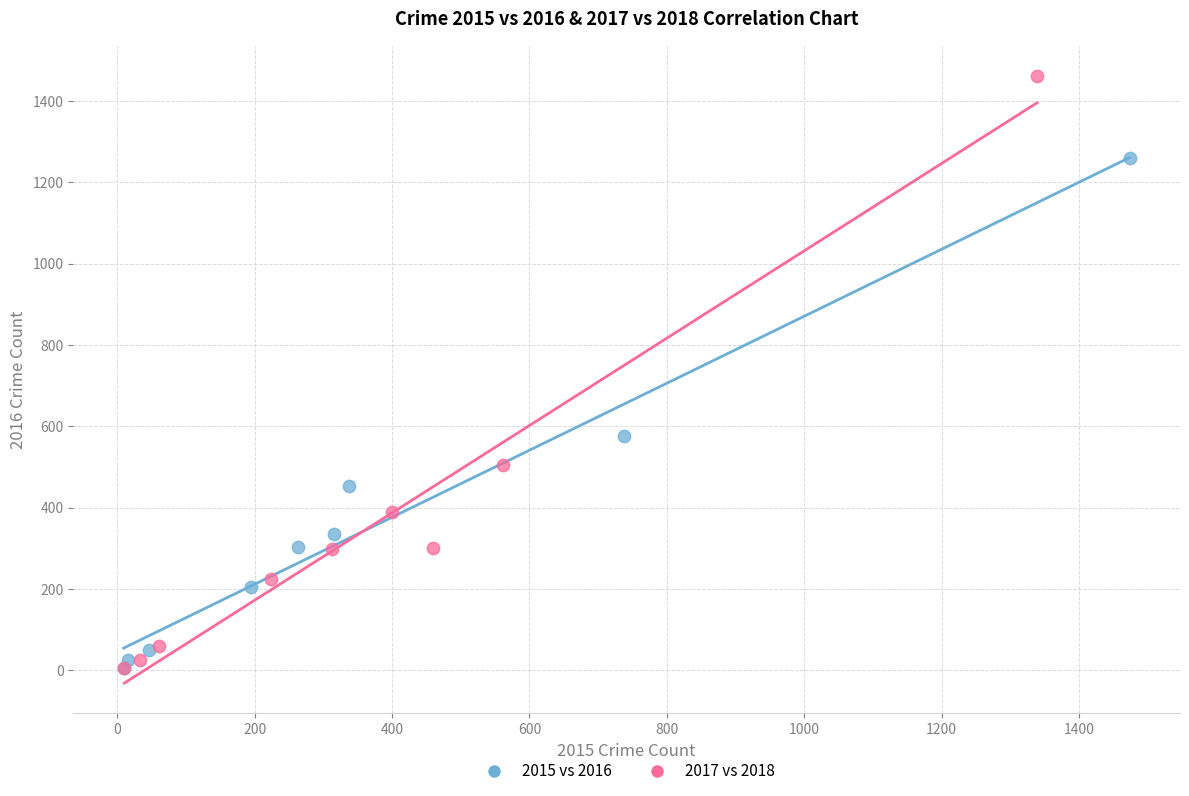

Which series has the widest spread of Y values?

2017 vs 2018